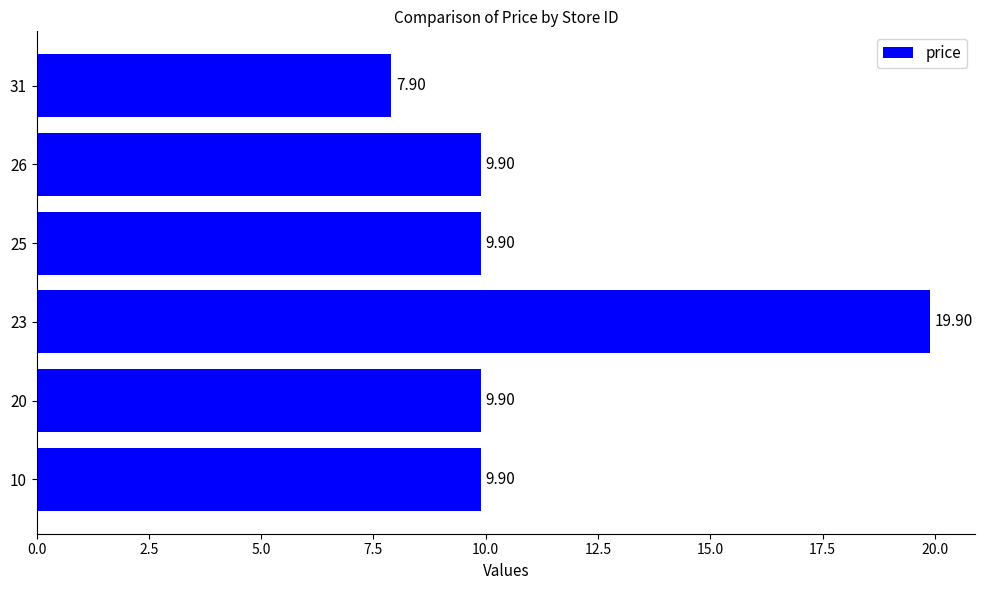

What is the sum of all values?

67.4